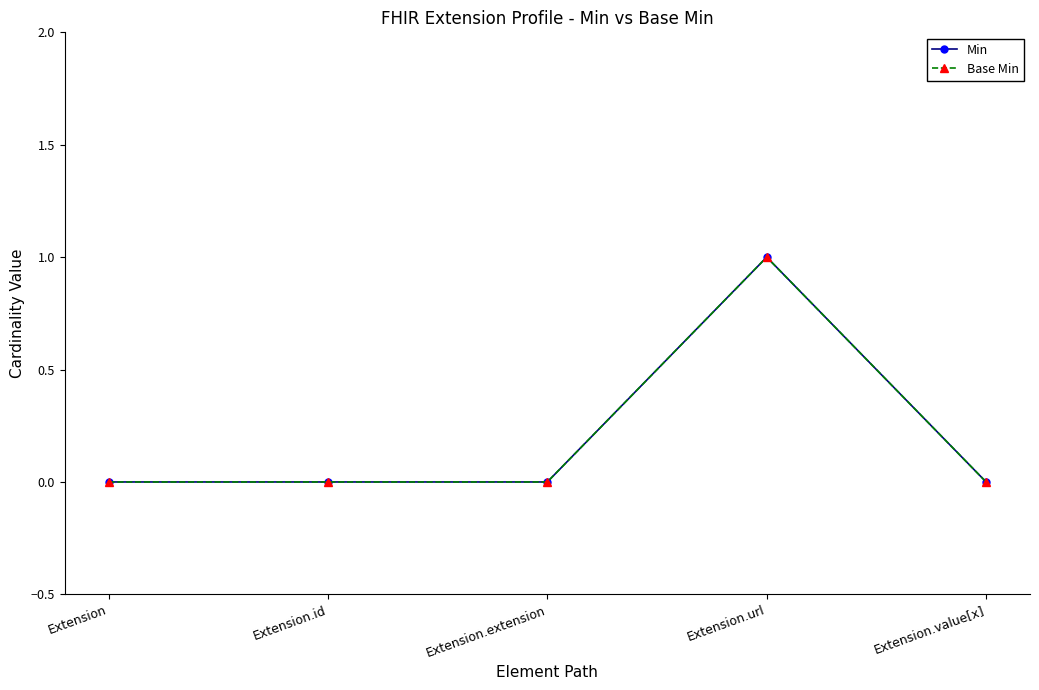

The Base Min series shows 1 at Extension.value[x]. True or false?

False